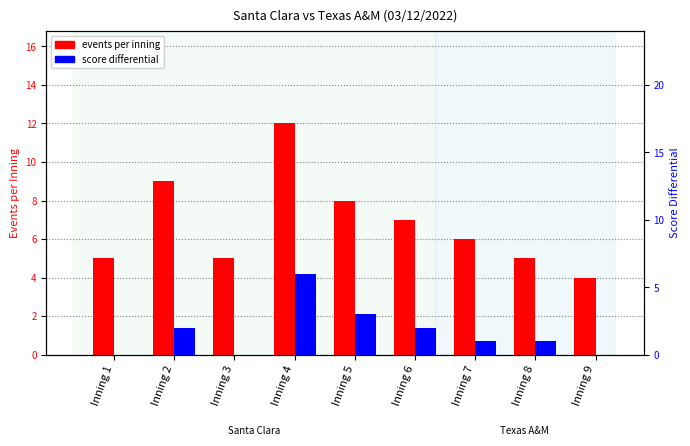

Reading left to right, what are all the values shown in this chart?

events per inning: Inning 1=5	Inning 2=9	Inning 3=5	Inning 4=12	Inning 5=8	Inning 6=7	Inning 7=6	Inning 8=5	Inning 9=4
score differential: Inning 1=0	Inning 2=2	Inning 3=0	Inning 4=6	Inning 5=3	Inning 6=2	Inning 7=1	Inning 8=1	Inning 9=0